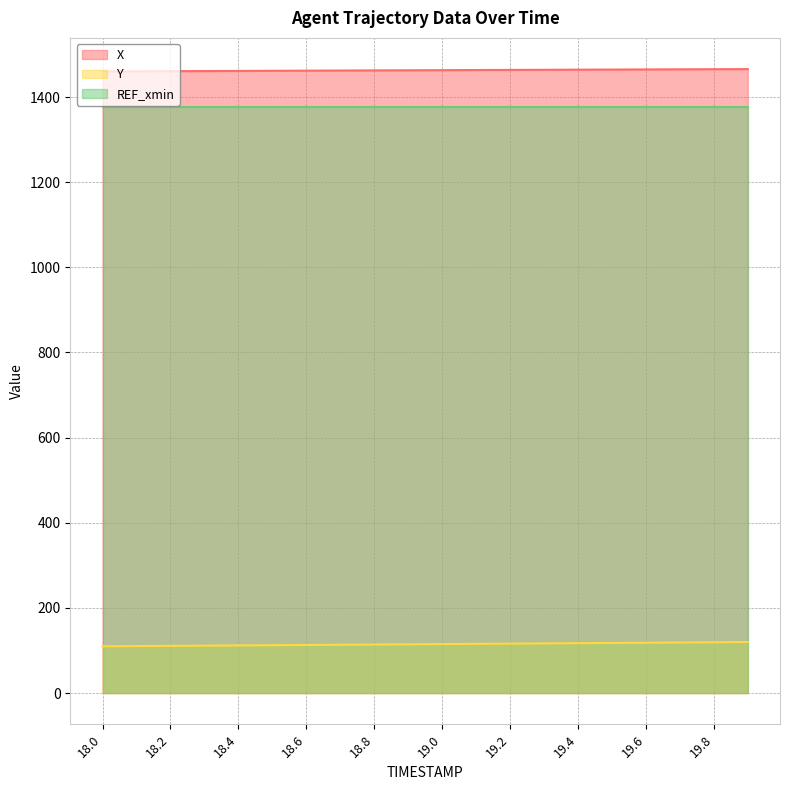

Which series has the largest total across all categories?

X